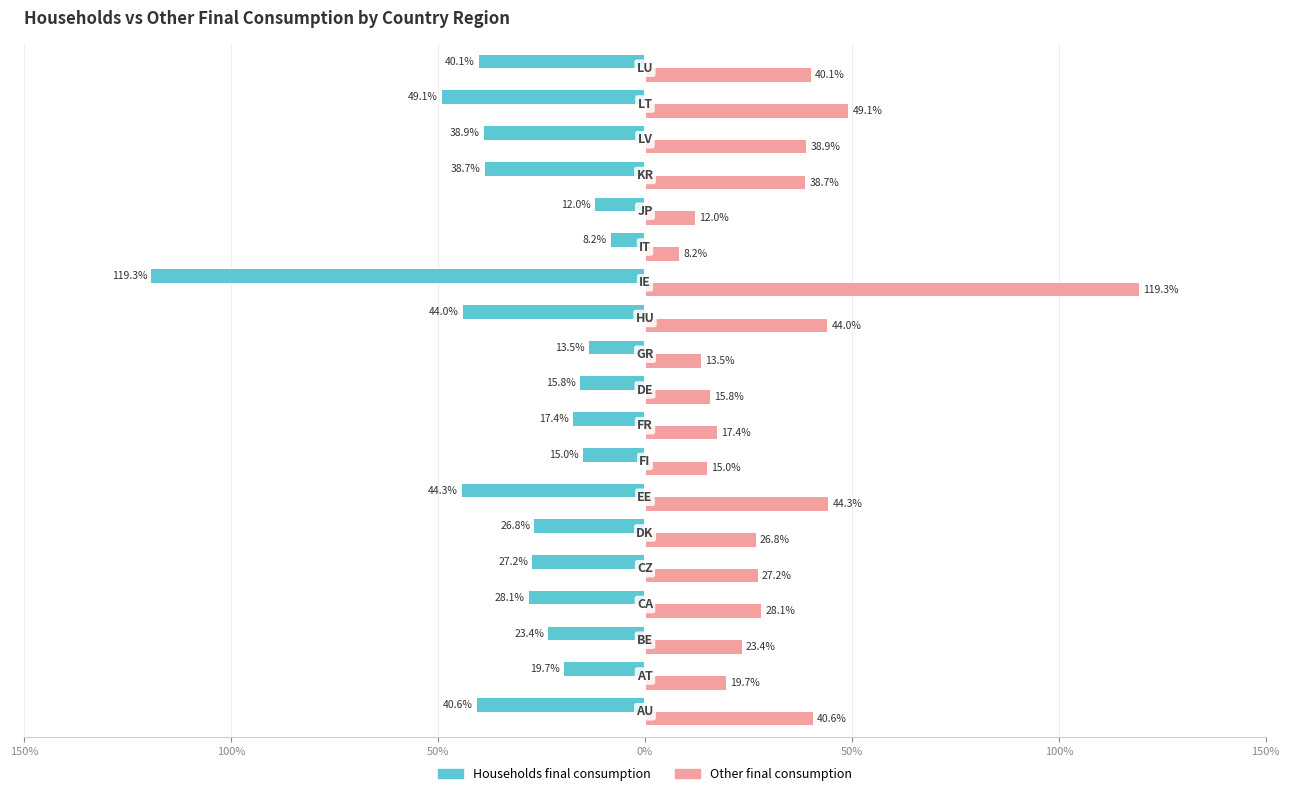

What are all the series names shown in the legend?

Households final consumption, Other final consumption